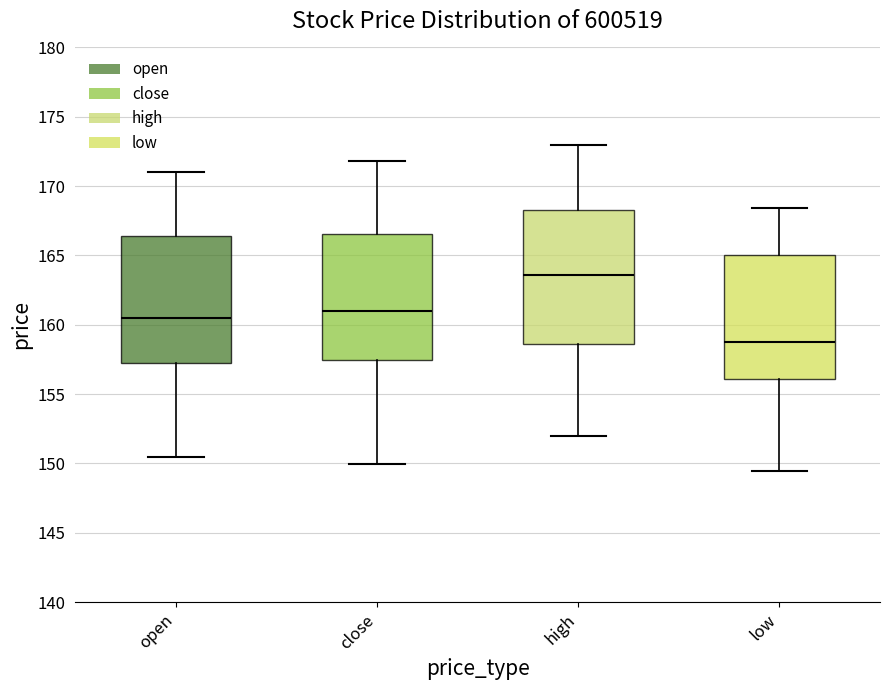

Which box's median line is the lowest?

low